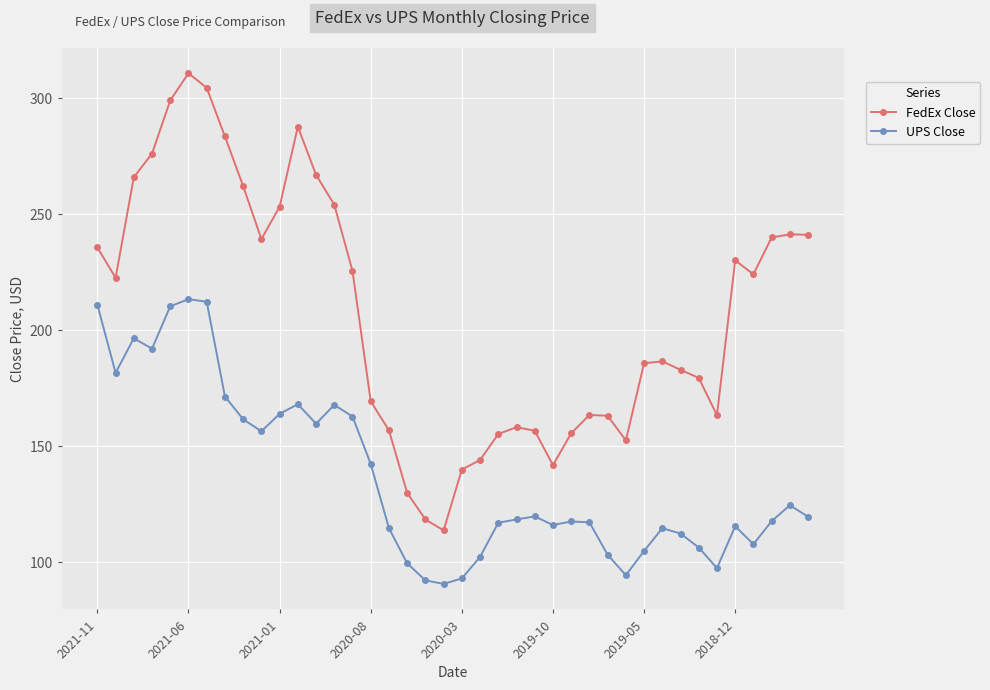

What is the value of the FedEx Close point at the 22nd from the left?

143.8